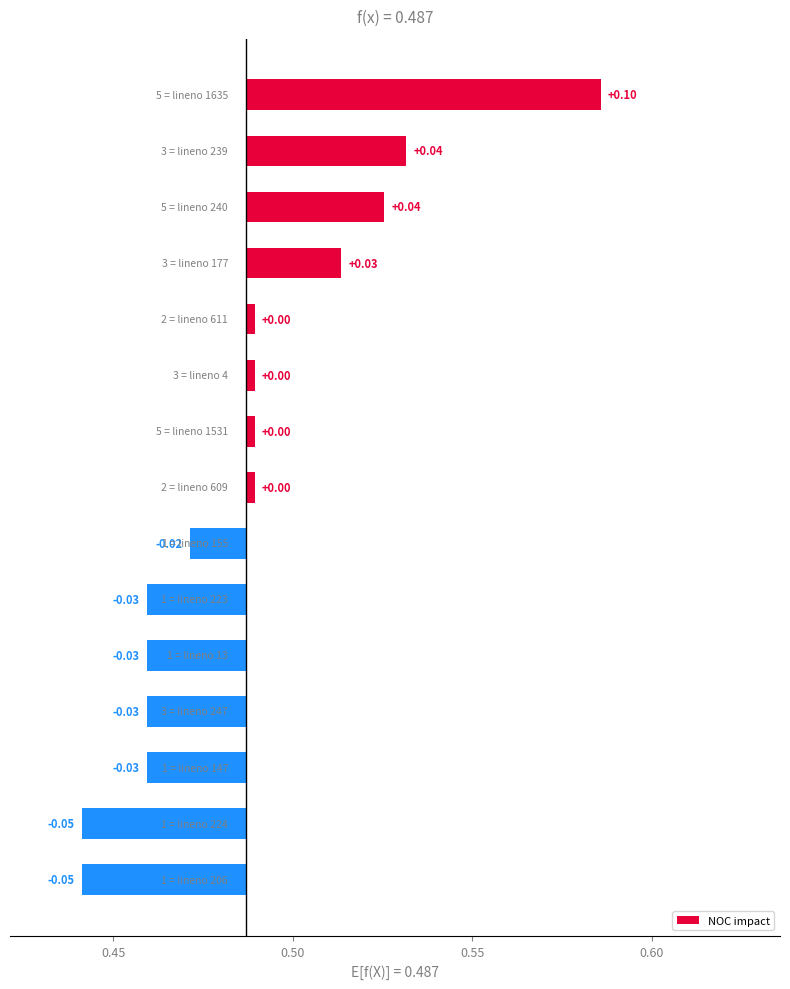

What position from the left is 9?

10